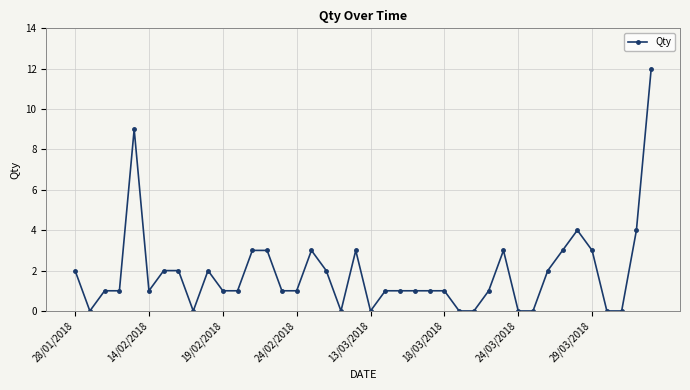

What is the value of the 40th point from the left?

12